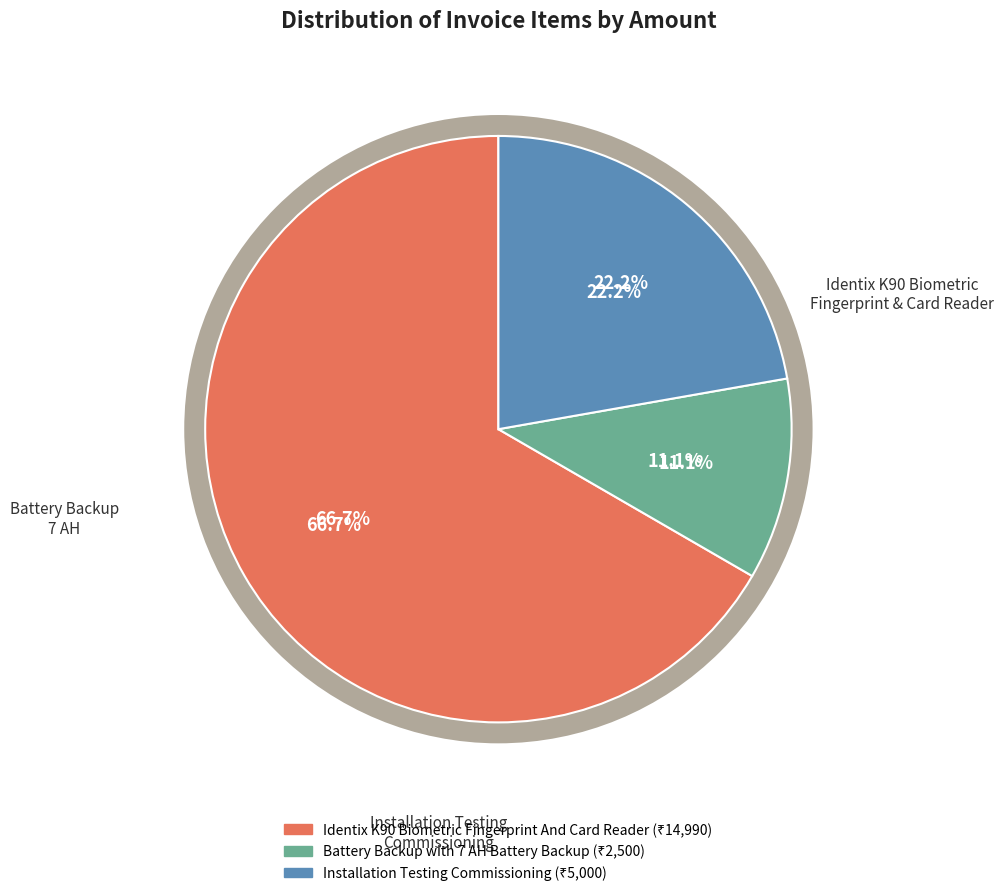

To the nearest percent, what is the difference between the Battery Backup with 7 AH Battery Backup and Installation Testing Commissioning slice percentages?

11%